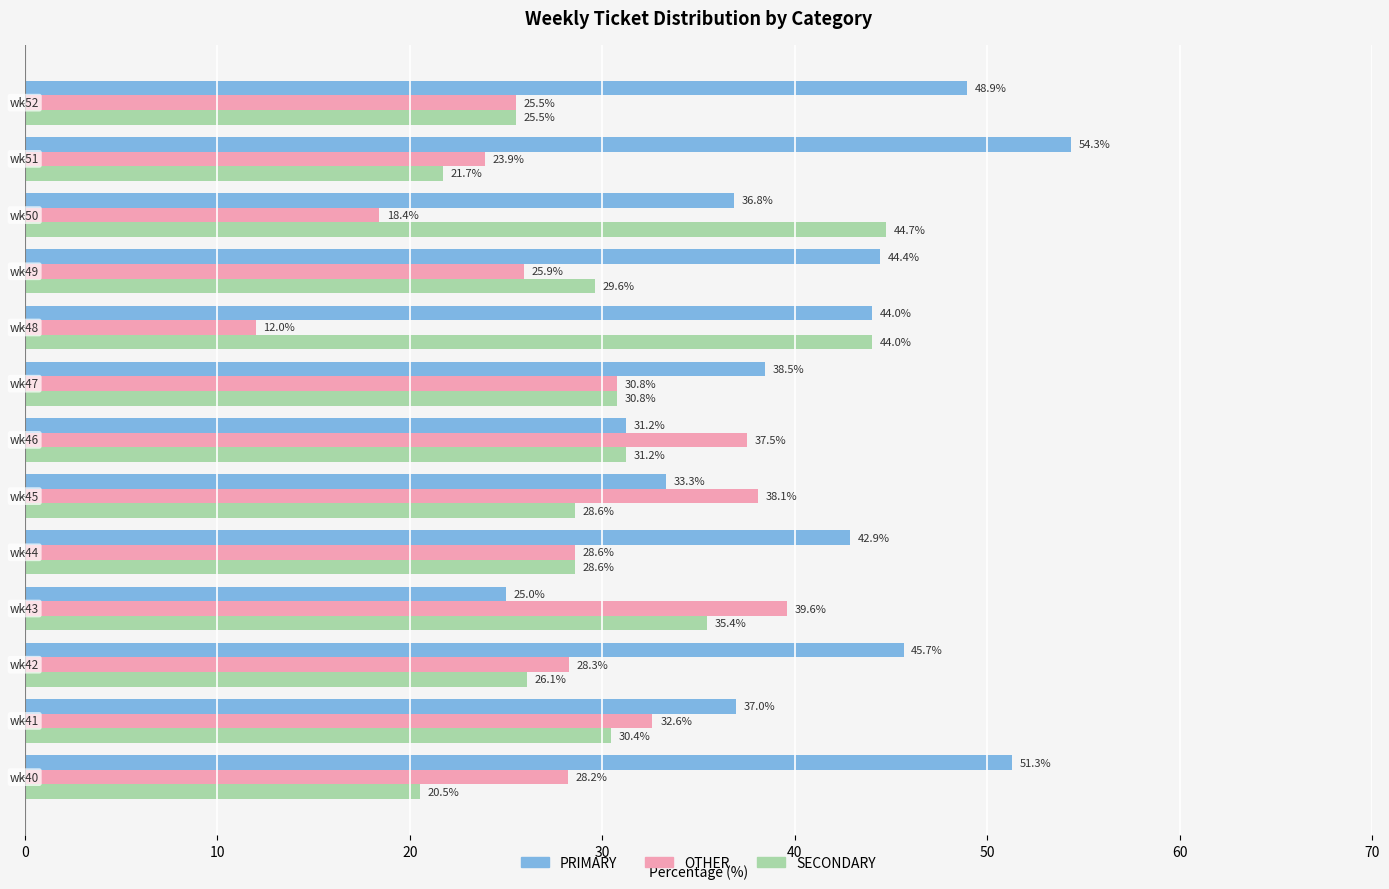

List the series in order of their peak value, highest first.

PRIMARY, SECONDARY, OTHER